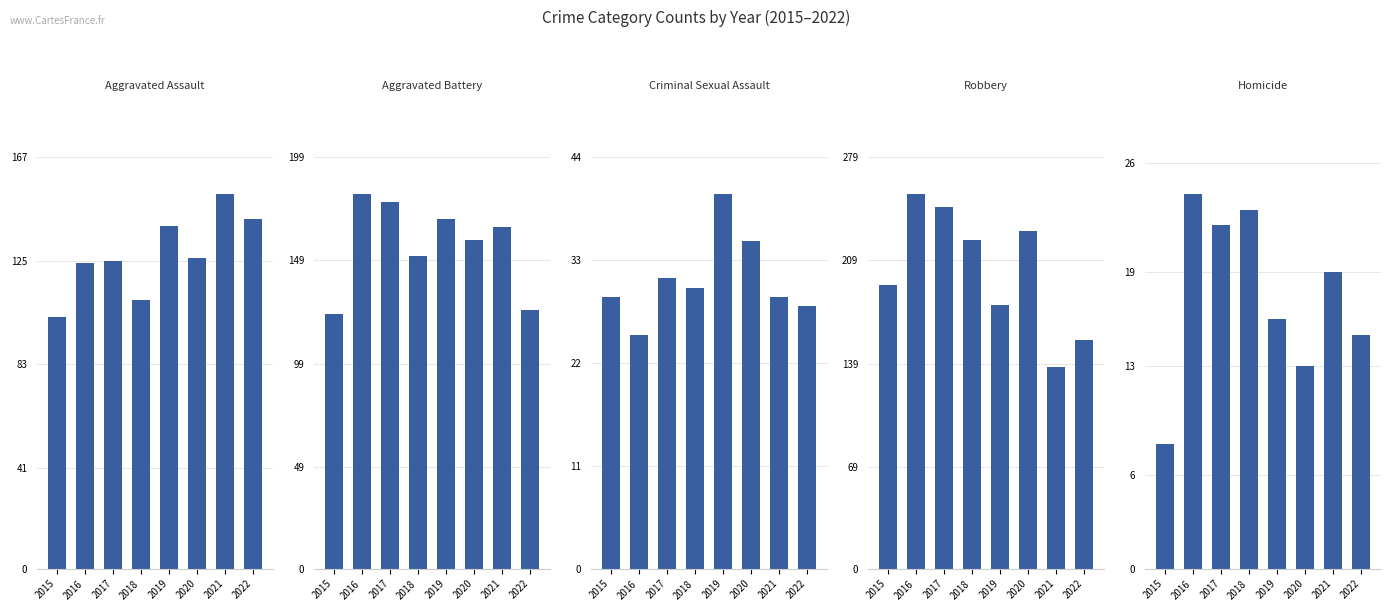

The value of Criminal Sexual Assault at 2019 is 67. True or false?

False